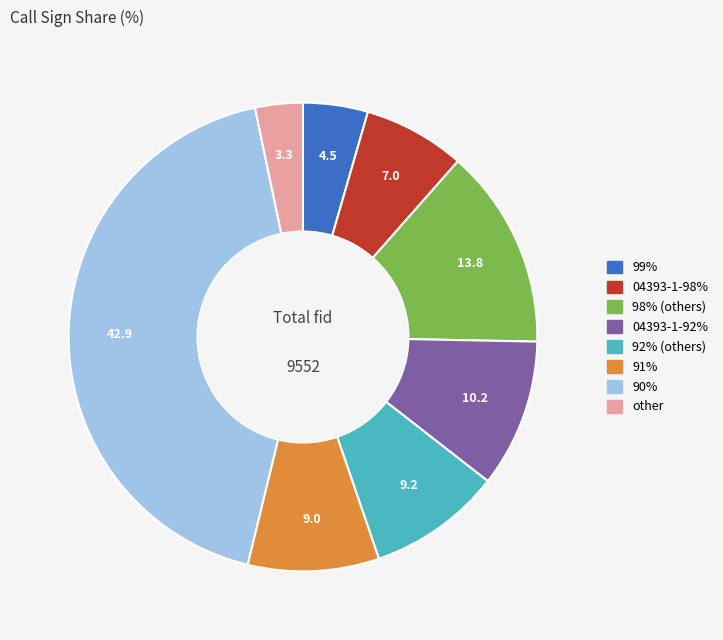

Is there a majority slice in this chart?

No